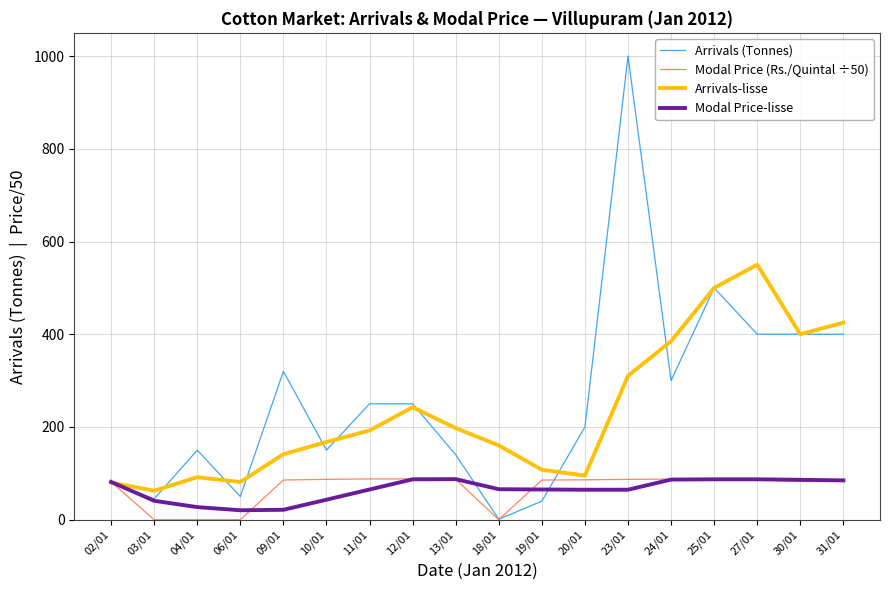

What is the total value across all series at 25/01?

1175.2